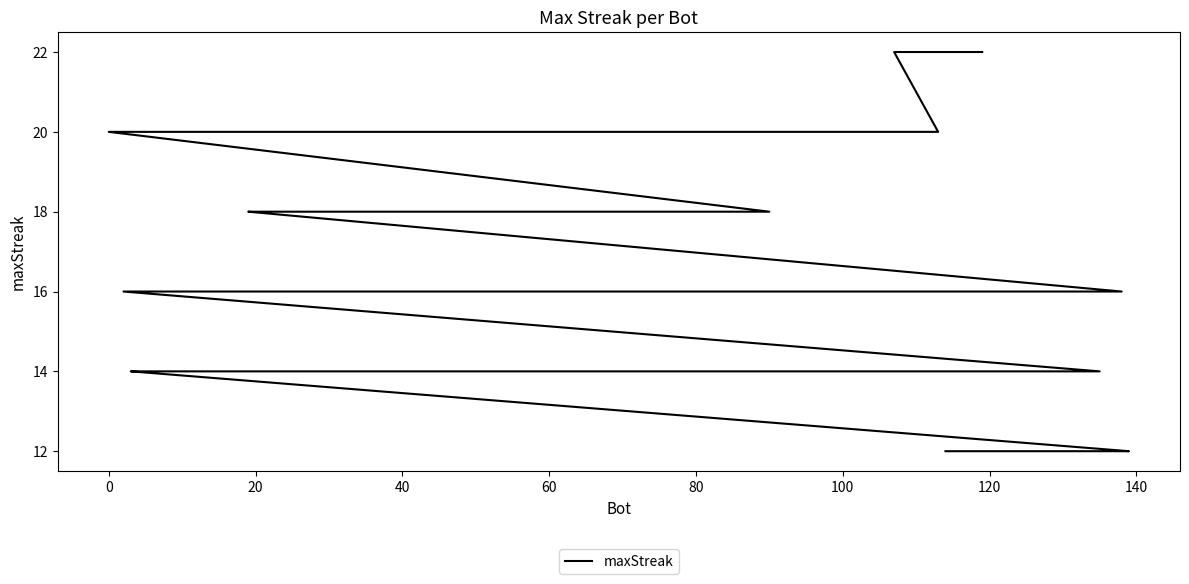

True or false: there are more than 2 points higher than both neighbors.

False